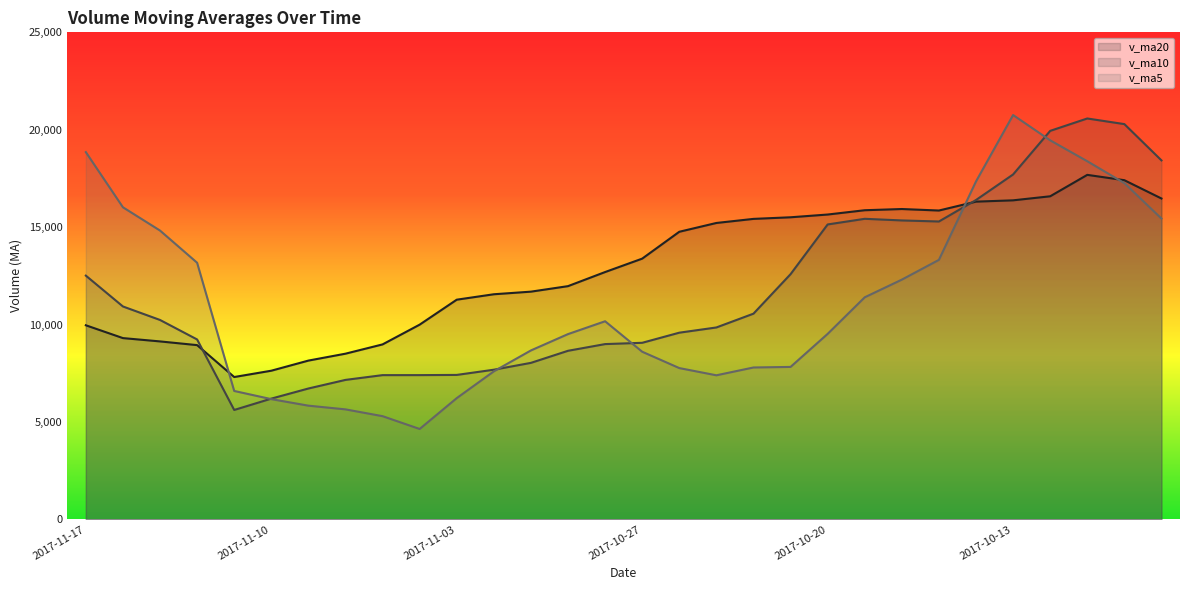

Is the value of v_ma10 at 2017-11-16 greater than the value of v_ma5 at 2017-10-18?

No